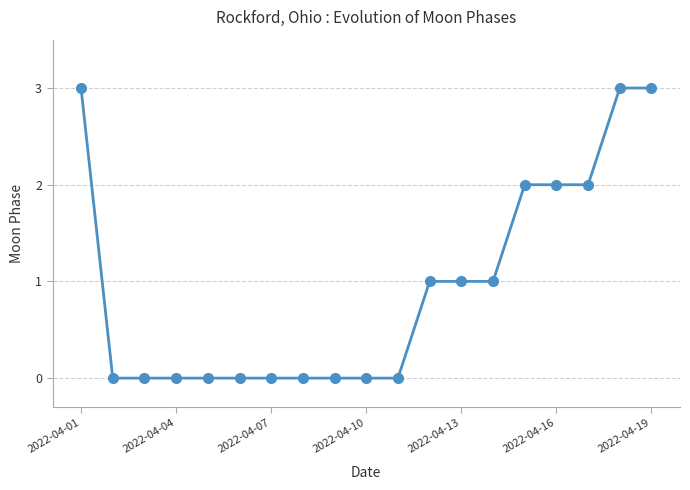

What is the greatest value displayed?

3